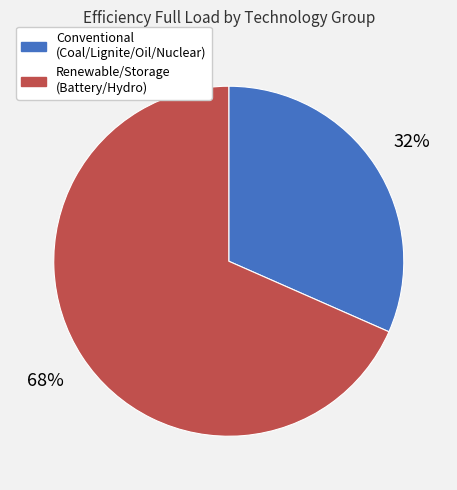

True or false: Conventional (Coal/Lignite/Oil/Nuclear) accounts for 41% of the total.

False